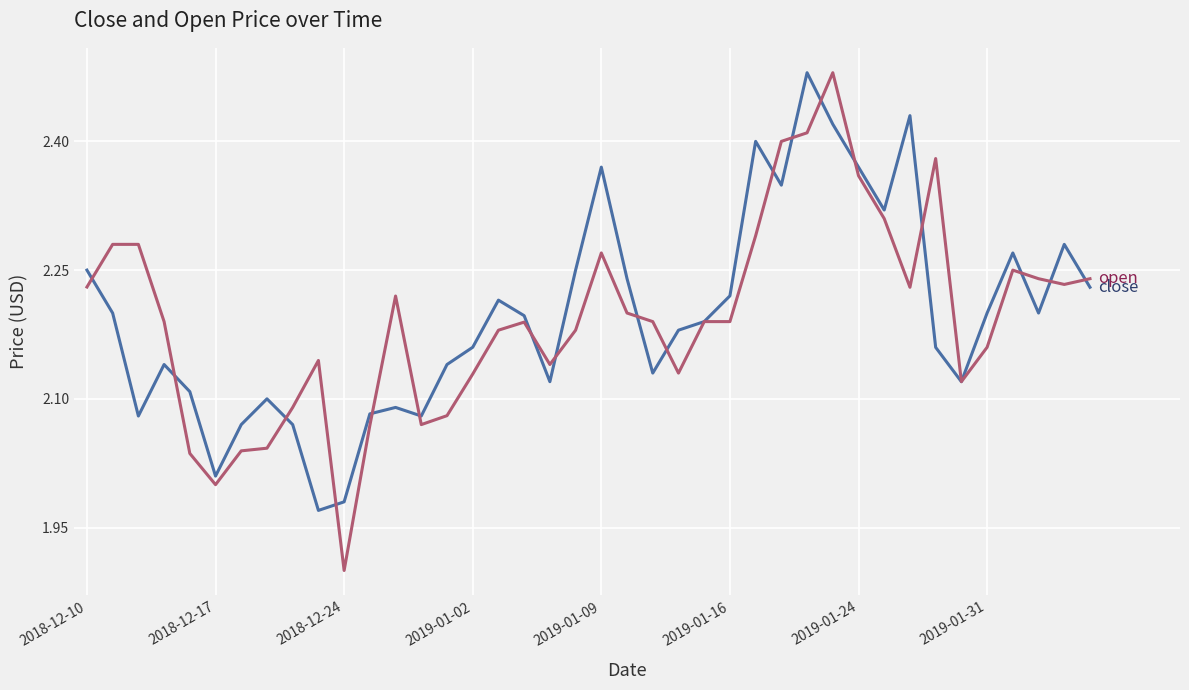

What is the minimum value shown in the chart?

1.9